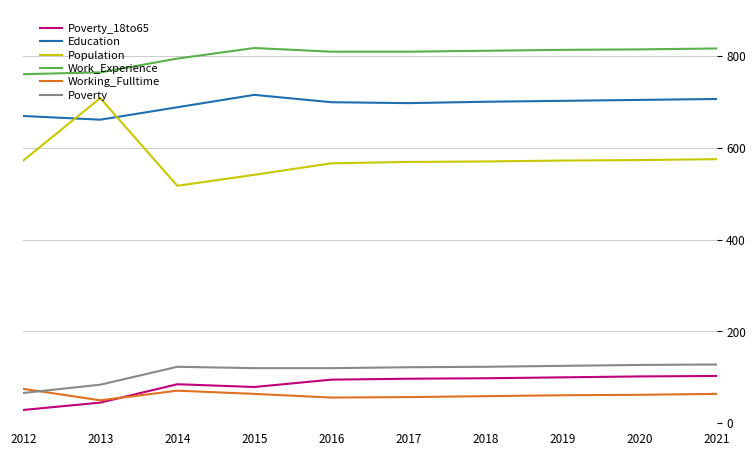

What is the lowest value of the Poverty series?

66